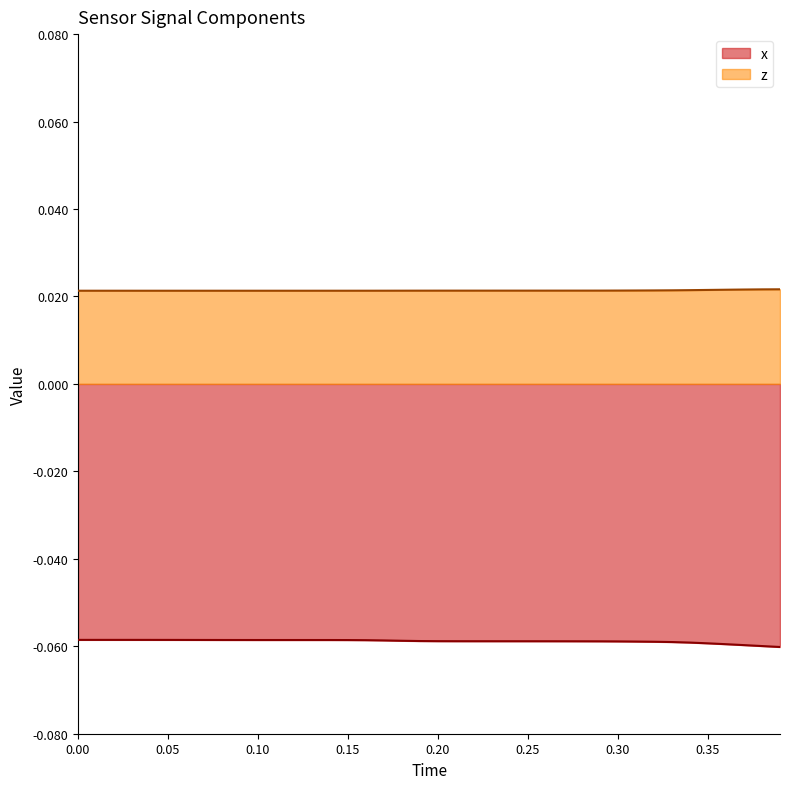

List the series in order of their peak value, highest first.

z, x